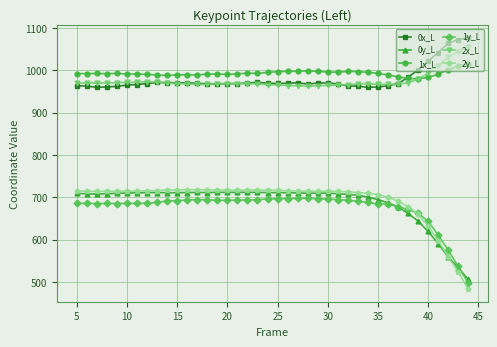

True or false: 2y_L and 0x_L cross at least once.

False